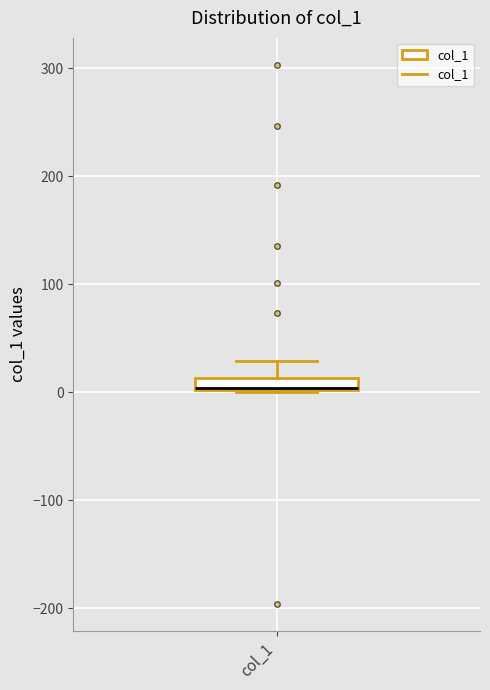

Where is the upper edge of the box for col_1 on the y-axis? The values are not printed on the chart, so give them approximately, as read against the axis.

10